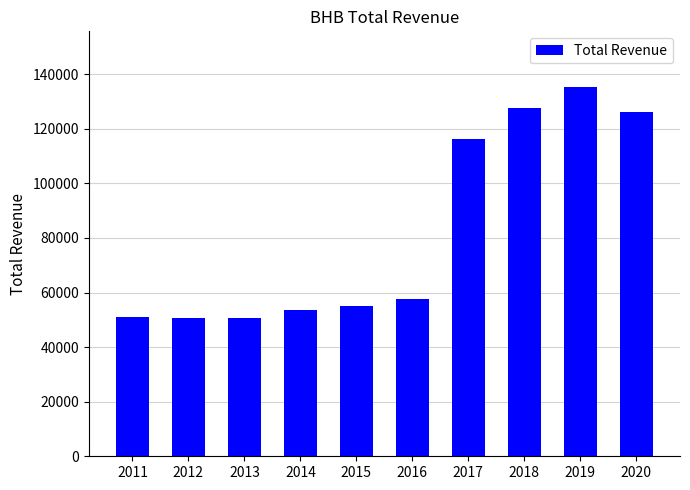

What is the change in value from 2011 to 2015?

+4300